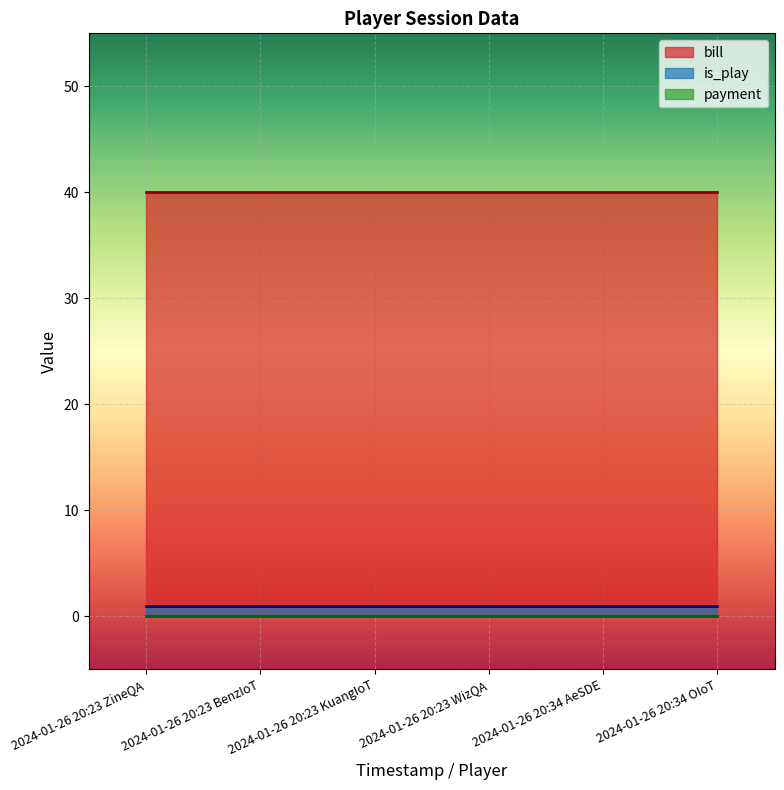

What is the label of the 2nd point from the left?

2024-01-26 20:23 BenzIoT